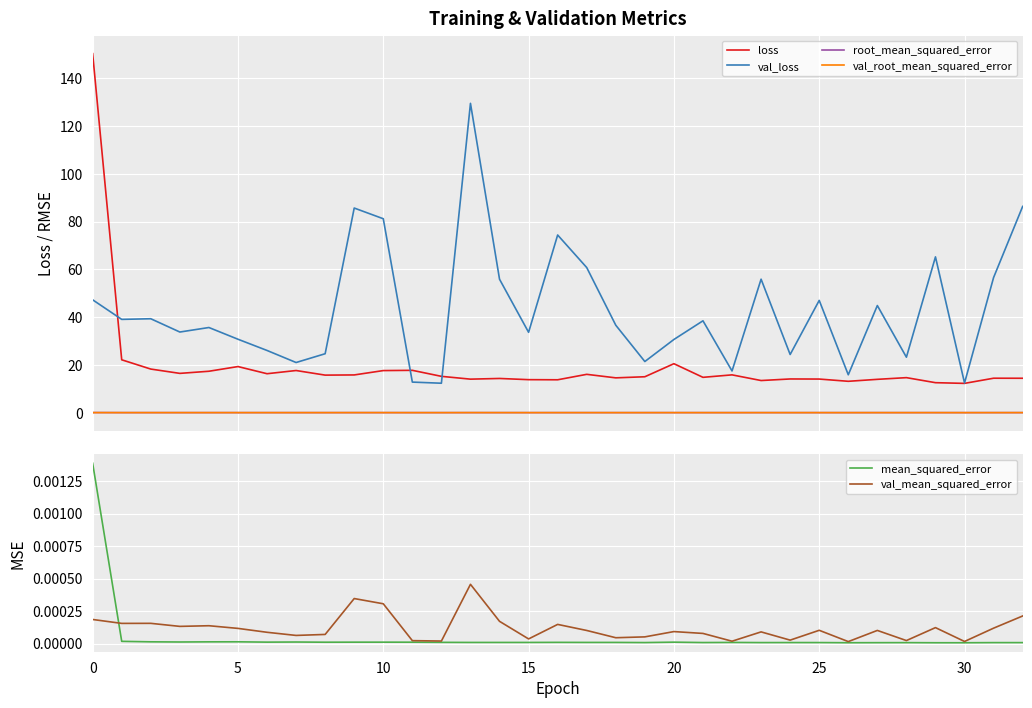

True or false: val_mean_squared_error has more than 2 points higher than both neighbors.

True